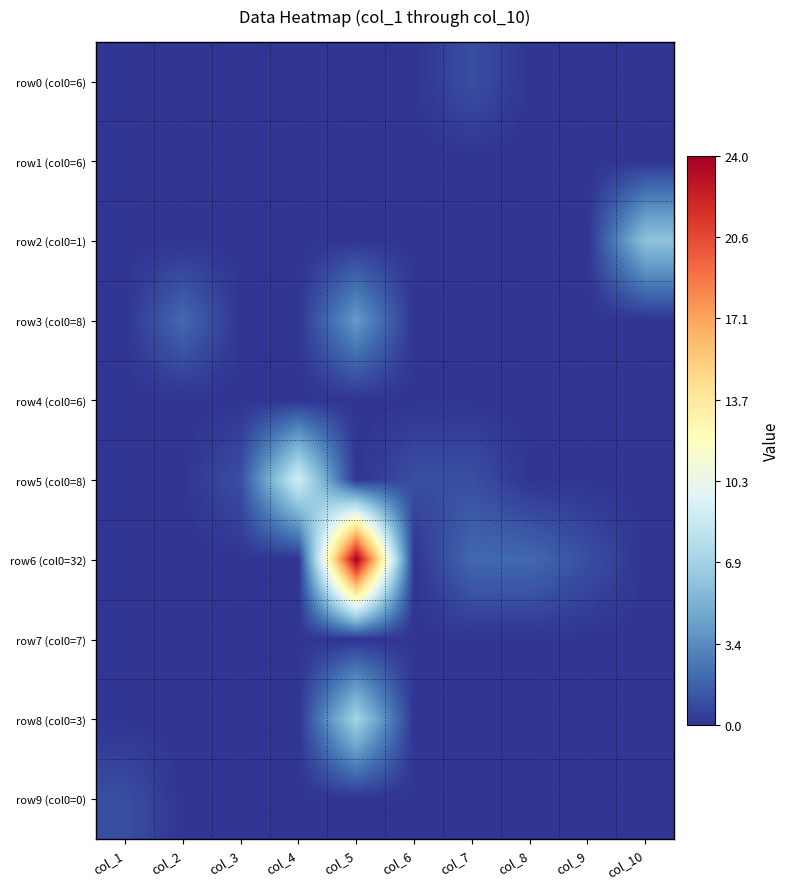

Reading right to left, list all the values displayed in this chart.

row0 (col0=6): col_10=0	col_9=0	col_8=0	col_7=1	col_6=0	col_5=0	col_4=0	col_3=0	col_2=0	col_1=0
row1 (col0=6): col_10=0	col_9=0	col_8=0	col_7=0	col_6=0	col_5=0	col_4=0	col_3=0	col_2=0	col_1=0
row2 (col0=1): col_10=6	col_9=0	col_8=0	col_7=0	col_6=0	col_5=0	col_4=0	col_3=0	col_2=0	col_1=0
row3 (col0=8): col_10=0	col_9=0	col_8=0	col_7=0	col_6=0	col_5=4	col_4=0	col_3=0	col_2=2	col_1=0
row4 (col0=6): col_10=0	col_9=0	col_8=0	col_7=0	col_6=0	col_5=0	col_4=0	col_3=0	col_2=0	col_1=0
row5 (col0=8): col_10=0	col_9=0	col_8=0	col_7=1	col_6=1	col_5=0	col_4=9	col_3=1	col_2=0	col_1=0
row6 (col0=32): col_10=0	col_9=1	col_8=2	col_7=2	col_6=0	col_5=24	col_4=0	col_3=0	col_2=0	col_1=0
row7 (col0=7): col_10=0	col_9=0	col_8=0	col_7=0	col_6=0	col_5=0	col_4=0	col_3=0	col_2=0	col_1=0
row8 (col0=3): col_10=0	col_9=0	col_8=0	col_7=0	col_6=0	col_5=7	col_4=0	col_3=0	col_2=0	col_1=0
row9 (col0=0): col_10=0	col_9=0	col_8=0	col_7=0	col_6=0	col_5=0	col_4=0	col_3=0	col_2=0	col_1=1